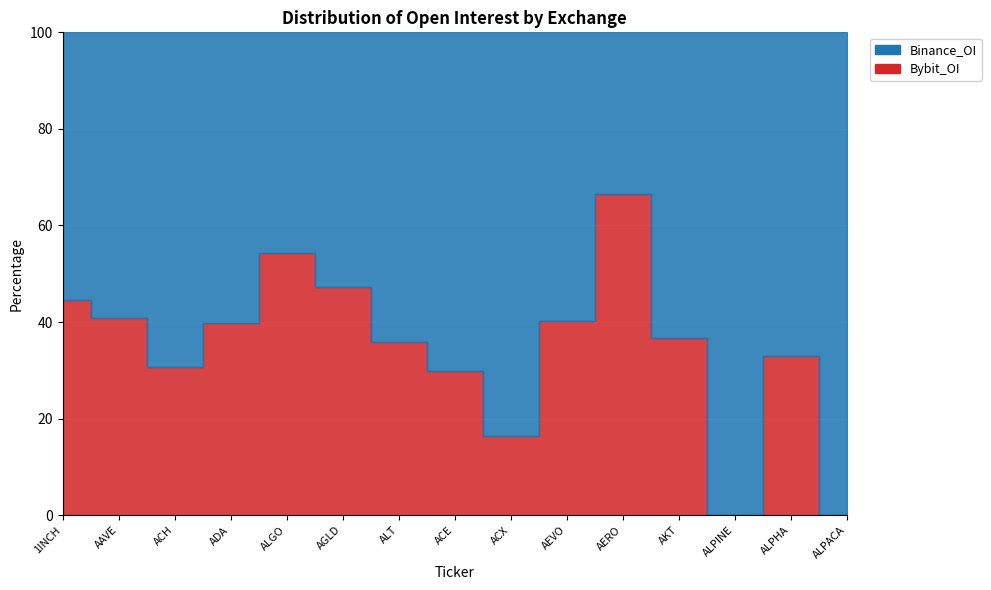

How many interior local valleys does the Bybit_OI series have?

3